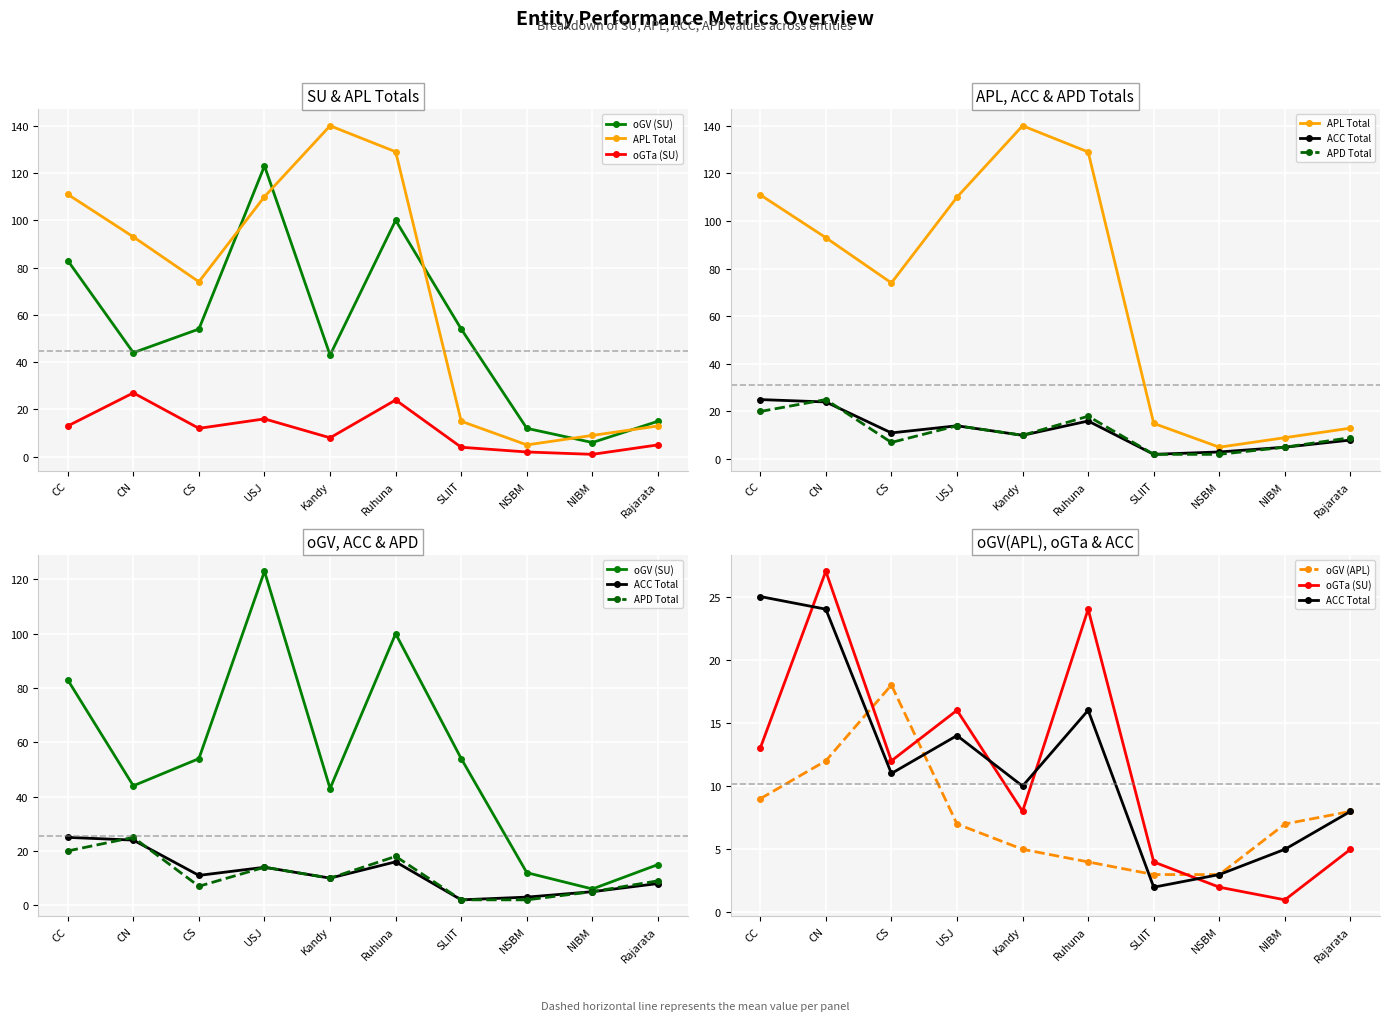

What is the highest value of the ACC Total series?

25